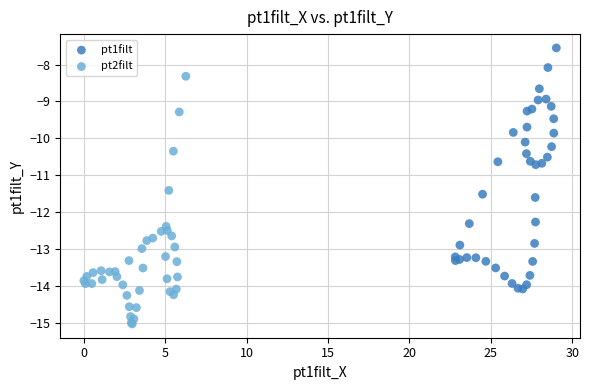

Which series reaches the minimum Y coordinate?

pt2filt